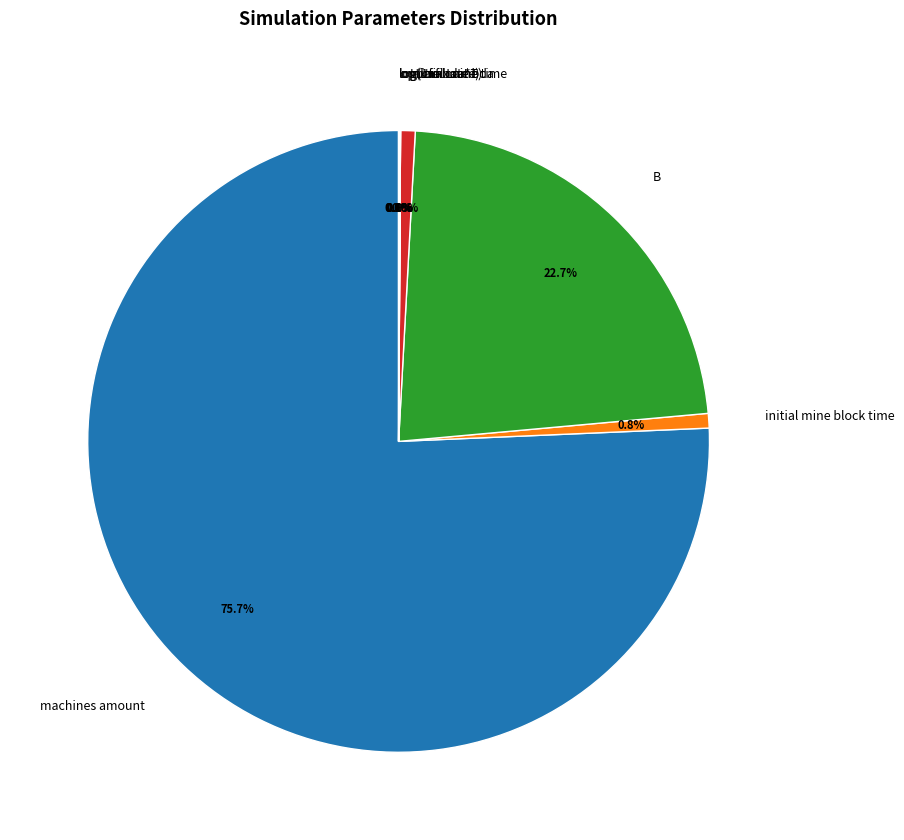

Which slice represents more than half of the pie?

machines amount